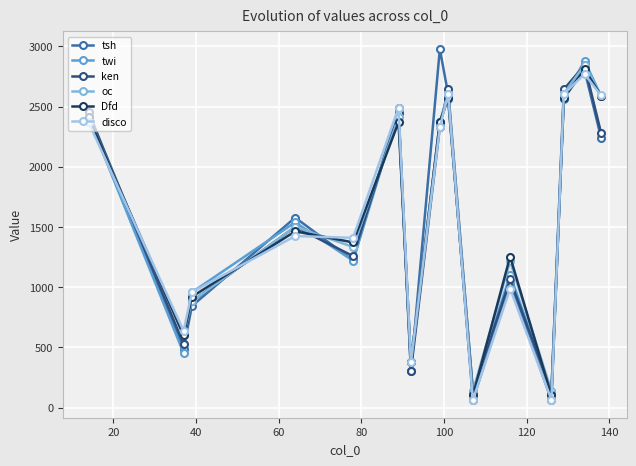

What is the greatest value displayed?

2979